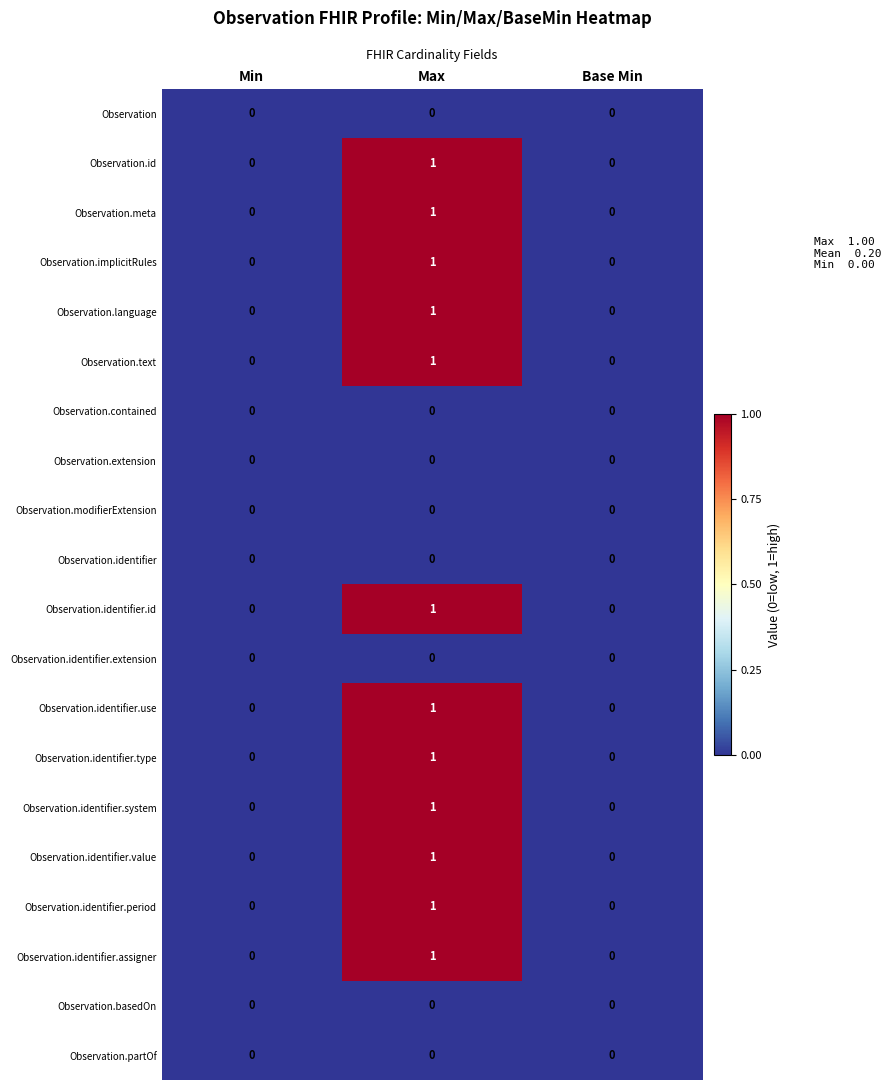

At which category is the sum across all series the highest?

Max